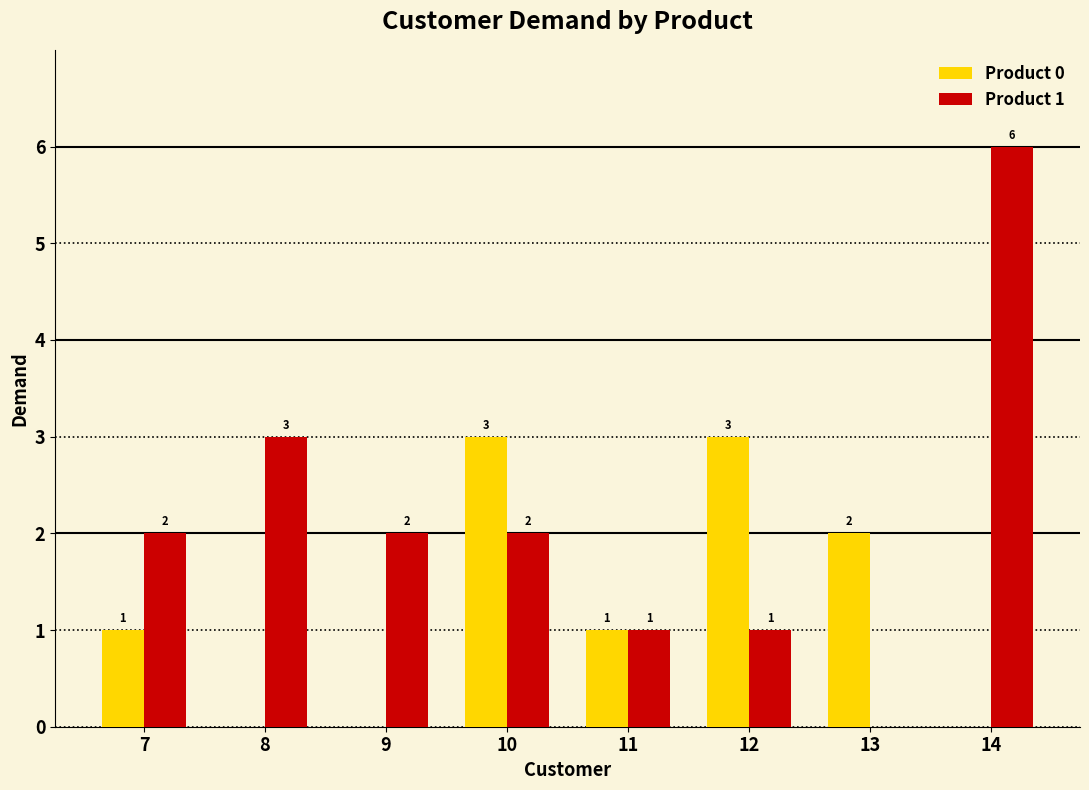

At which category is the sum across all series the highest?

14